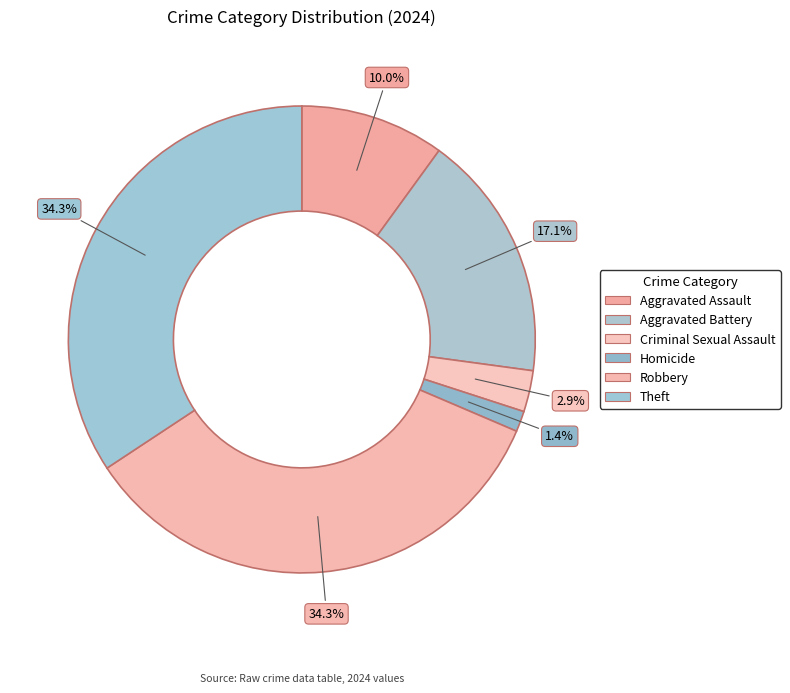

To the nearest percent, what portion does Theft represent?

34%